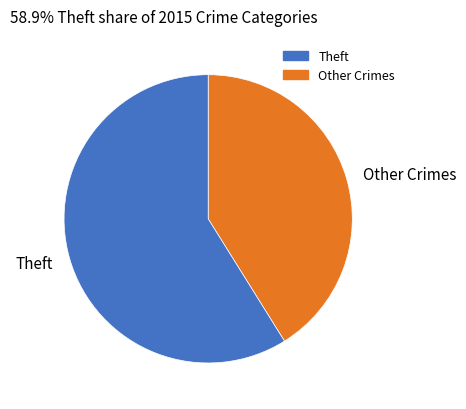

Is Theft the majority of the pie?

Yes